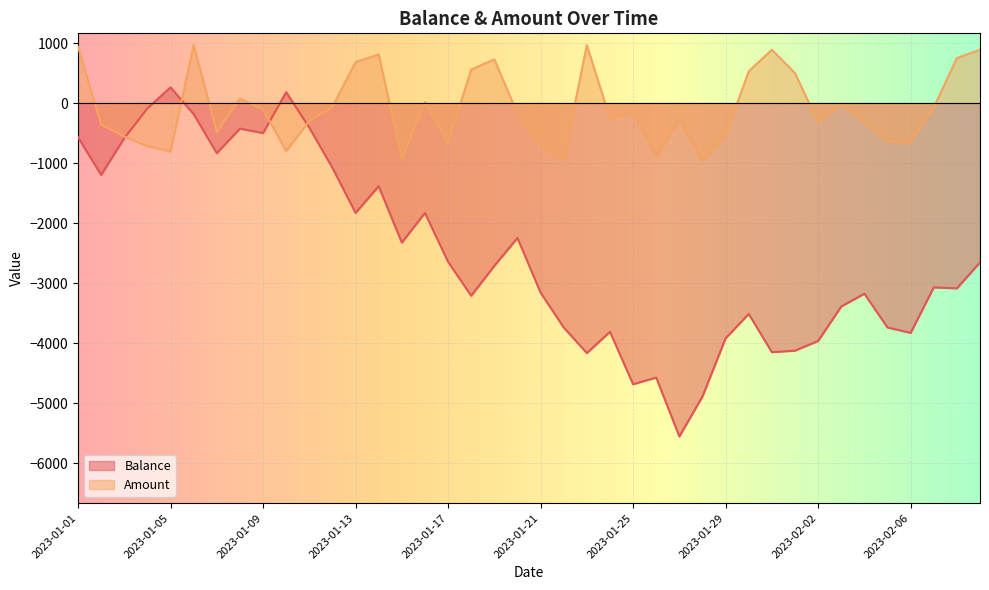

Reading left to right, extract all data points from this chart.

Balance: -570.2	-1197.3	-582.2	-88.0	261.7	-184.5	-834.7	-425.8	-499.4	181.4	-408.9	-1079.0	-1829.3	-1385.1	-2324.2	-1830.2	-2645.0	-3210.1	-2711.6	-2248.2	-3157.0	-3738.7	-4164.9	-3810.3	-4684.3	-4573.0	-5554.5	-4888.4	-3919.8	-3512.8	-4149.5	-4124.7	-3963.8	-3388.7	-3175.8	-3739.0	-3828.6	-3070.9	-3086.4	-2655.2
Amount: 937.9	-358.0	-557.5	-717.5	-805.5	968.1	-479.3	74.0	-104.2	-800.9	-295.4	-61.5	682.3	809.3	-924.9	16.6	-666.3	558.1	729.9	-177.2	-720.0	-933.6	965.1	-253.4	-159.8	-898.8	-269.0	-966.7	-538.5	529.8	888.2	500.0	-321.2	-20.9	-322.0	-641.0	-658.0	-73.1	749.1	888.2